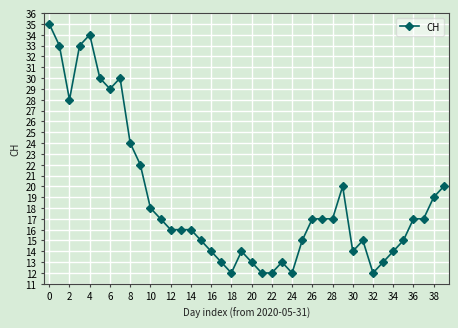

True or false: the data has more than 1 interior local peaks.

True